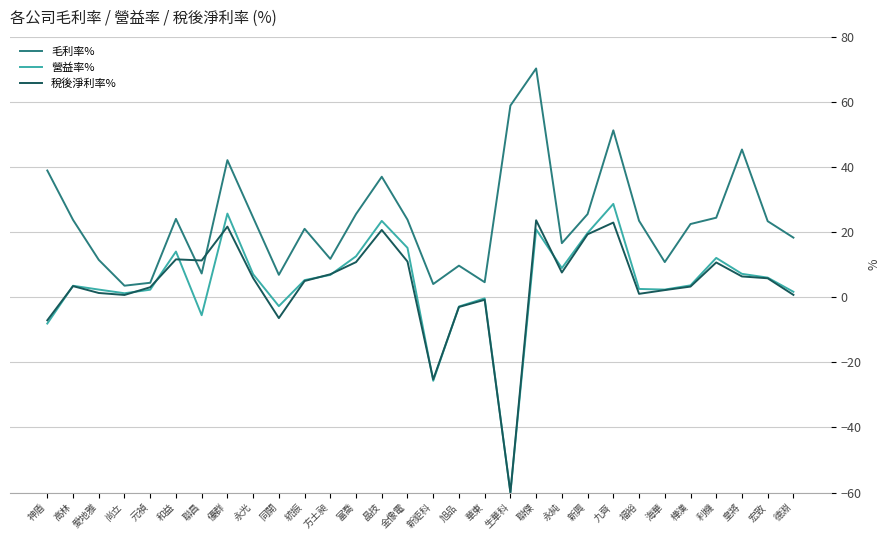

At which label does 稅後淨利率% reach its minimum?

生華科